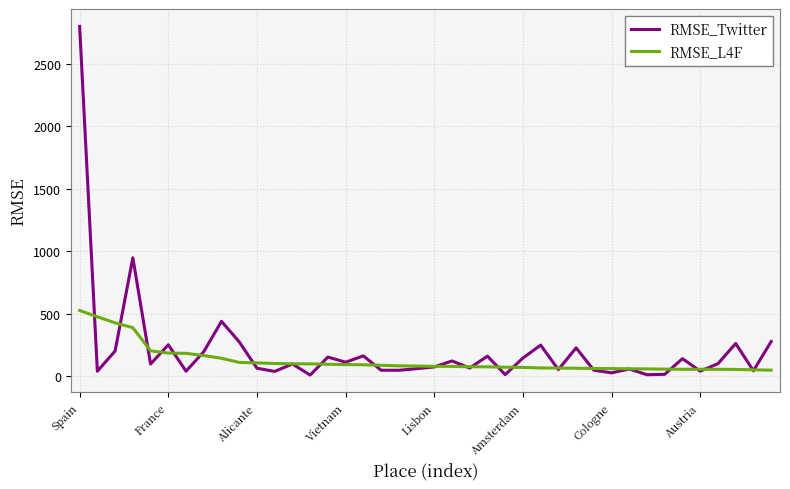

Count the number of data series in this chart.

2